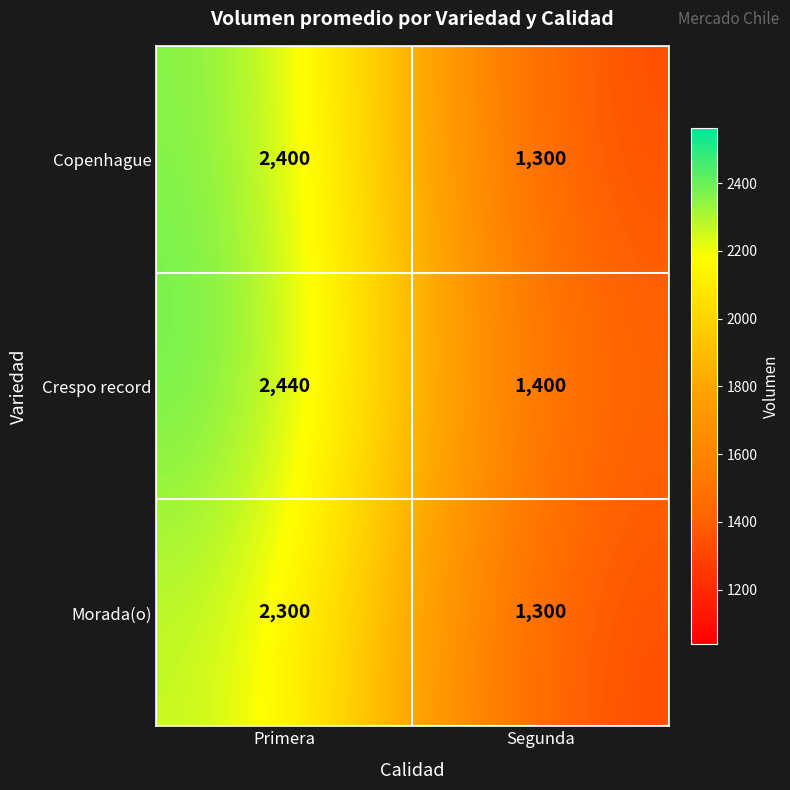

What is the sum of all Copenhague values?

3700